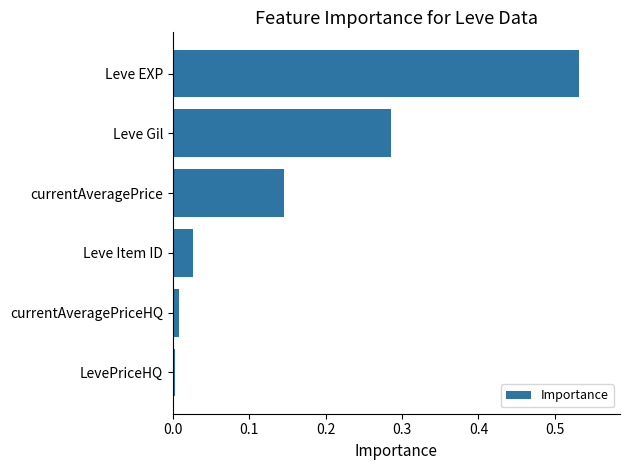

Which has a higher value, Leve Gil or currentAveragePriceHQ?

Leve Gil